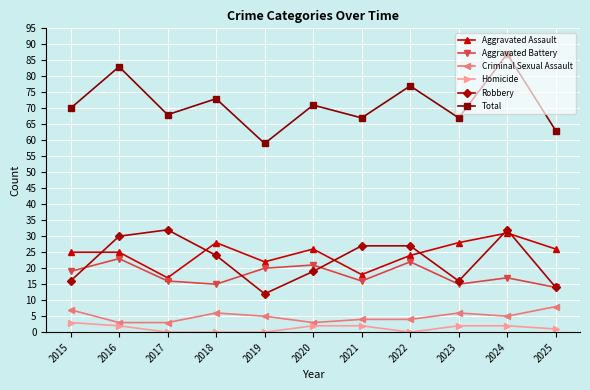

What is the value of the Aggravated Battery point at the 9th from the left?

15